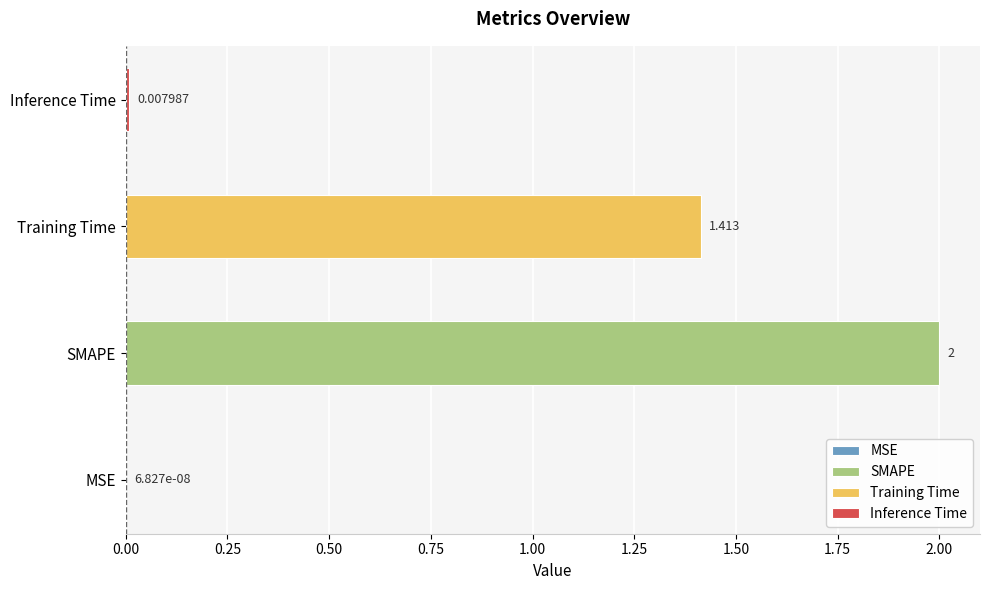

Reading left to right, list all the values displayed in this chart.

0.0	2.0	1.4	0.0